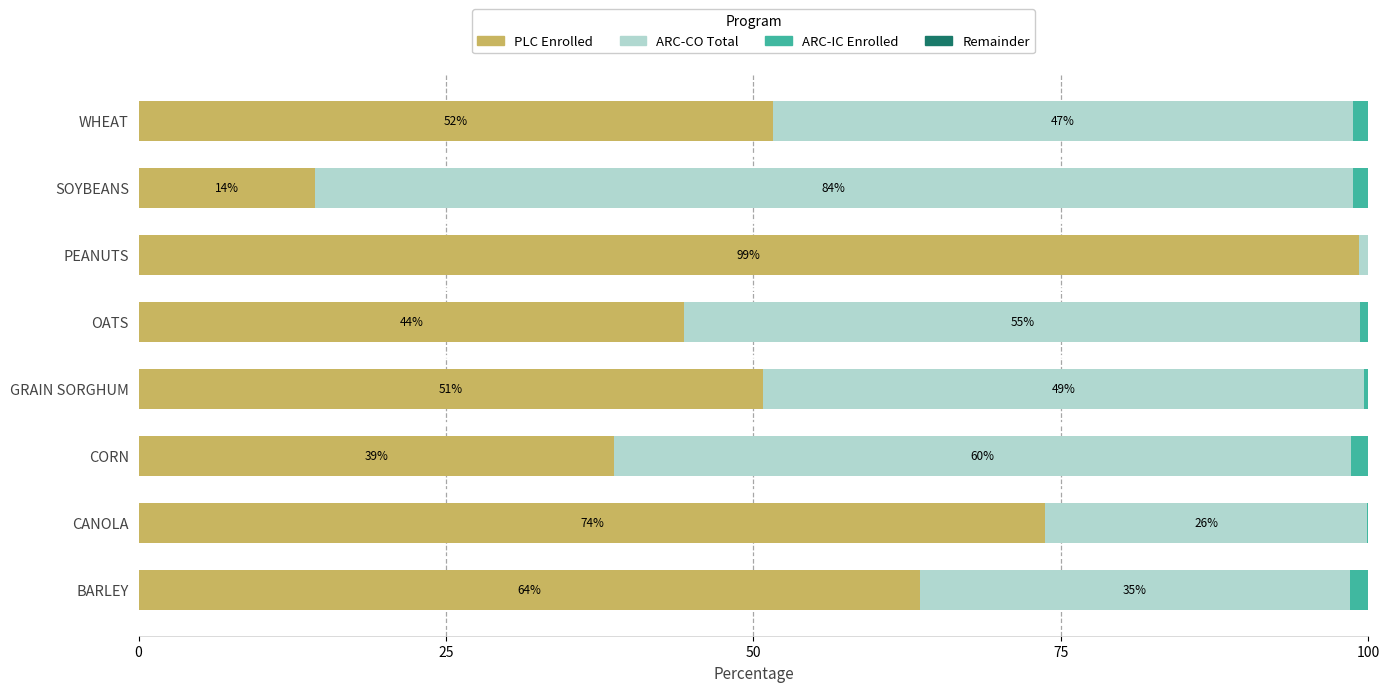

What value does the PLC Enrolled series have at WHEAT?

51.6